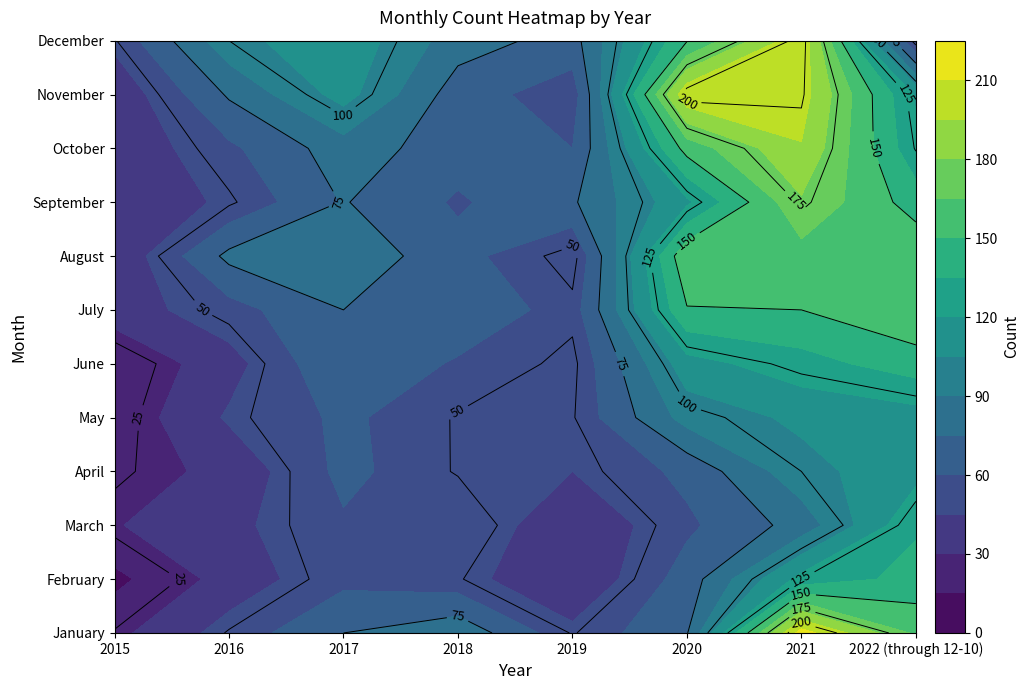

Between 2015 and 2018, which is larger?

2018